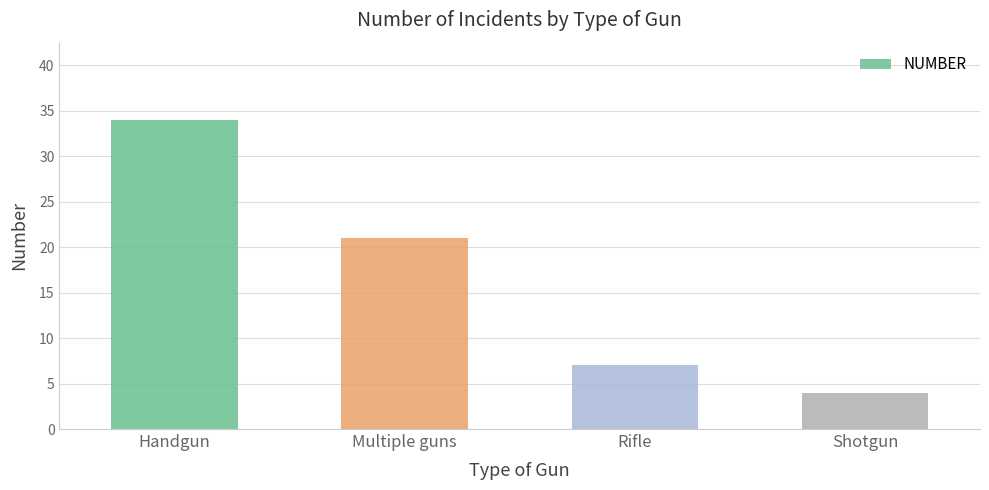

Approximately how many times larger is the value at Multiple guns compared to Handgun?

0.6